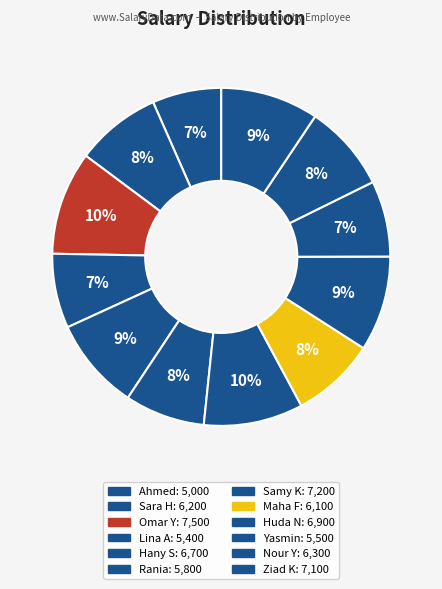

Approximately how many times larger is the value at Samy K compared to Maha F?

1.2